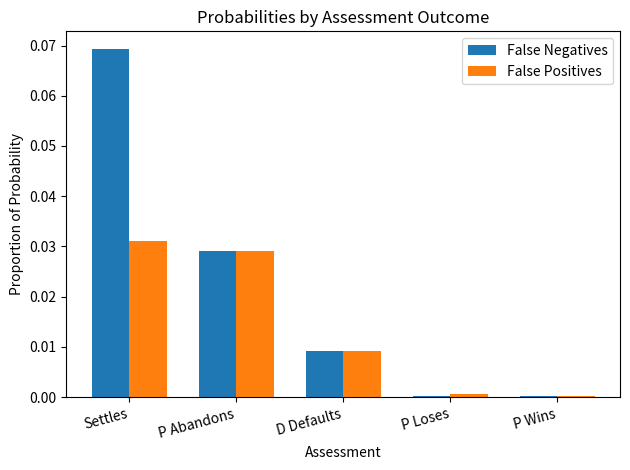

Which series changed the most between Settles and D Defaults?

False Negatives